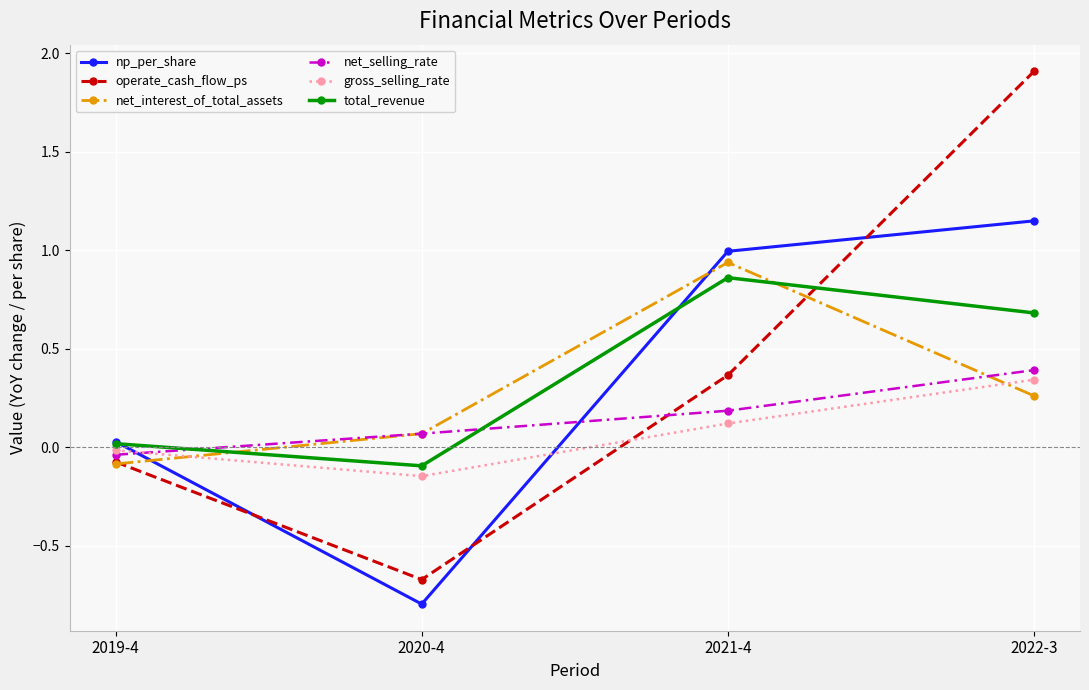

How many positive values does the gross_selling_rate series have?

2